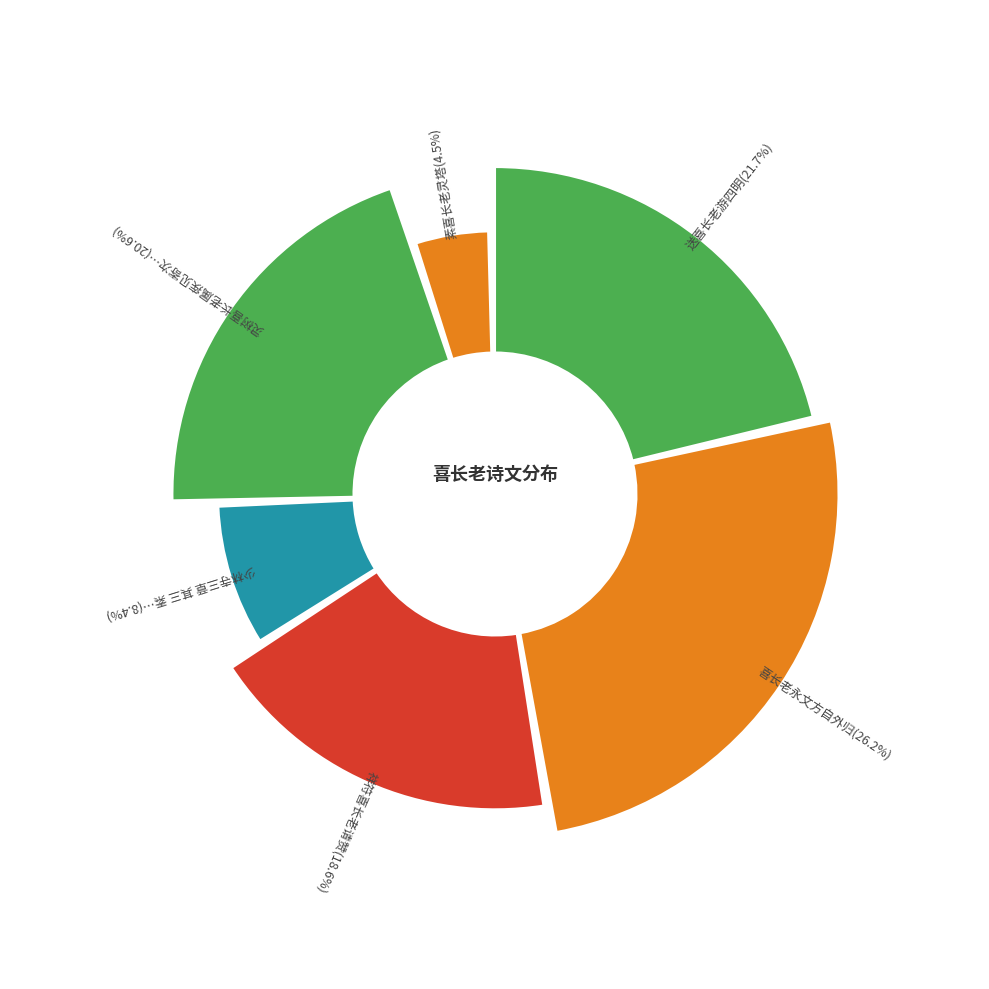

What percentage is the 素喜长老灵塔 slice, to the nearest percent?

5%